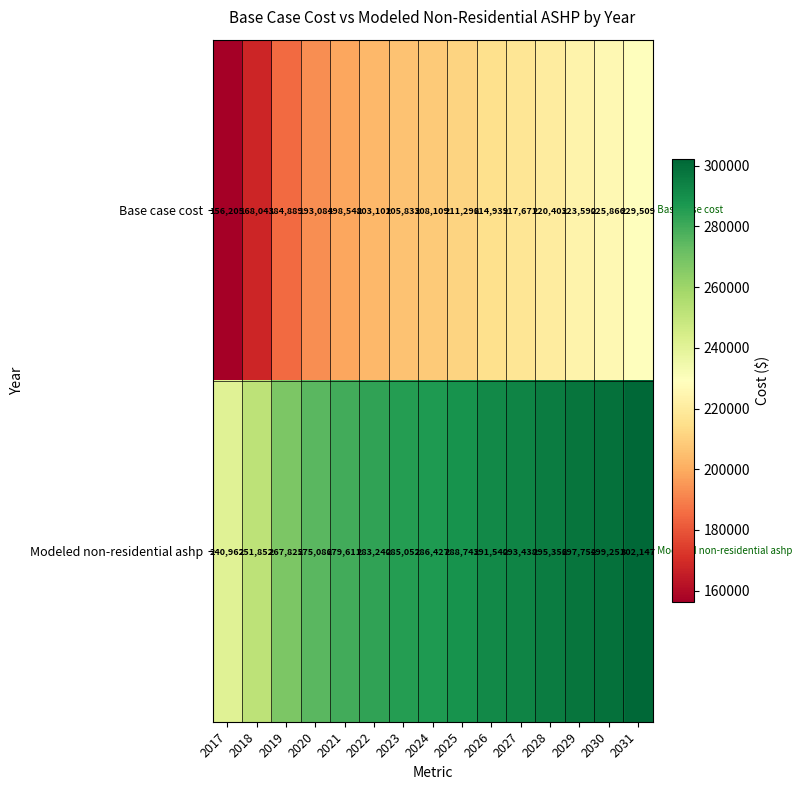

At 2020, list the series in order from largest to smallest.

Modeled non-residential ashp, Base case cost